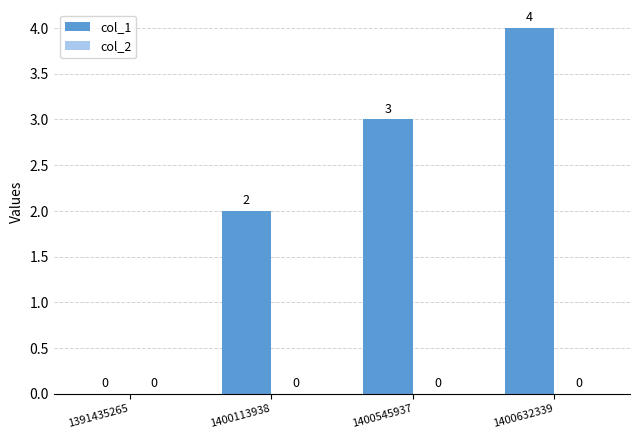

Reading left to right, extract all data points from this chart.

1391435265=0	1400113938=2	1400545937=3	1400632339=4